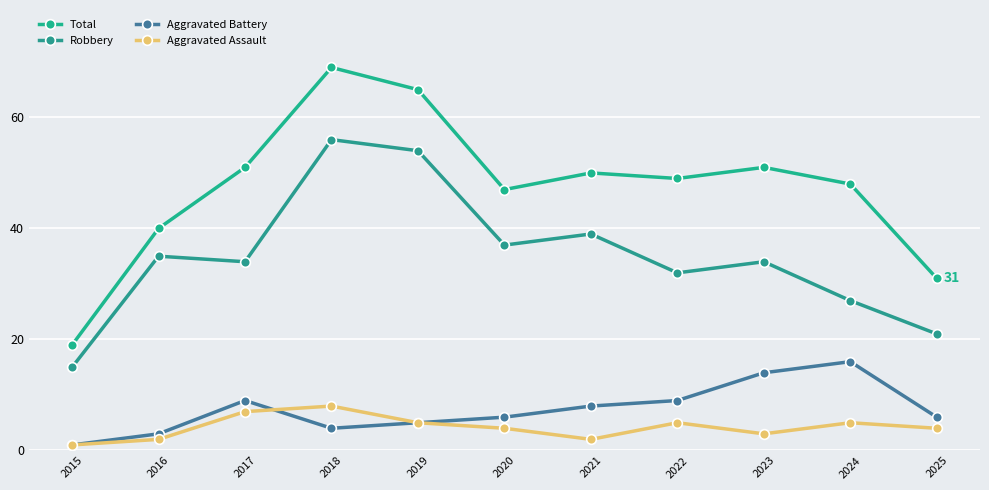

Which category has the lowest value across all series?

2015